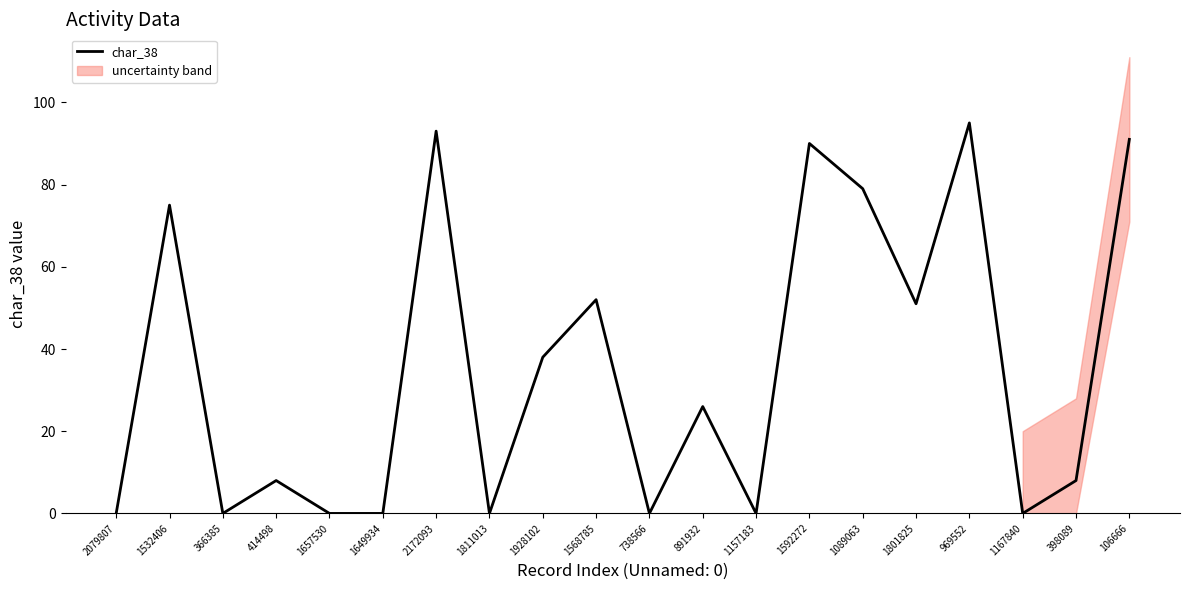

What is the sum of the values at 1928102 and 414498?

46